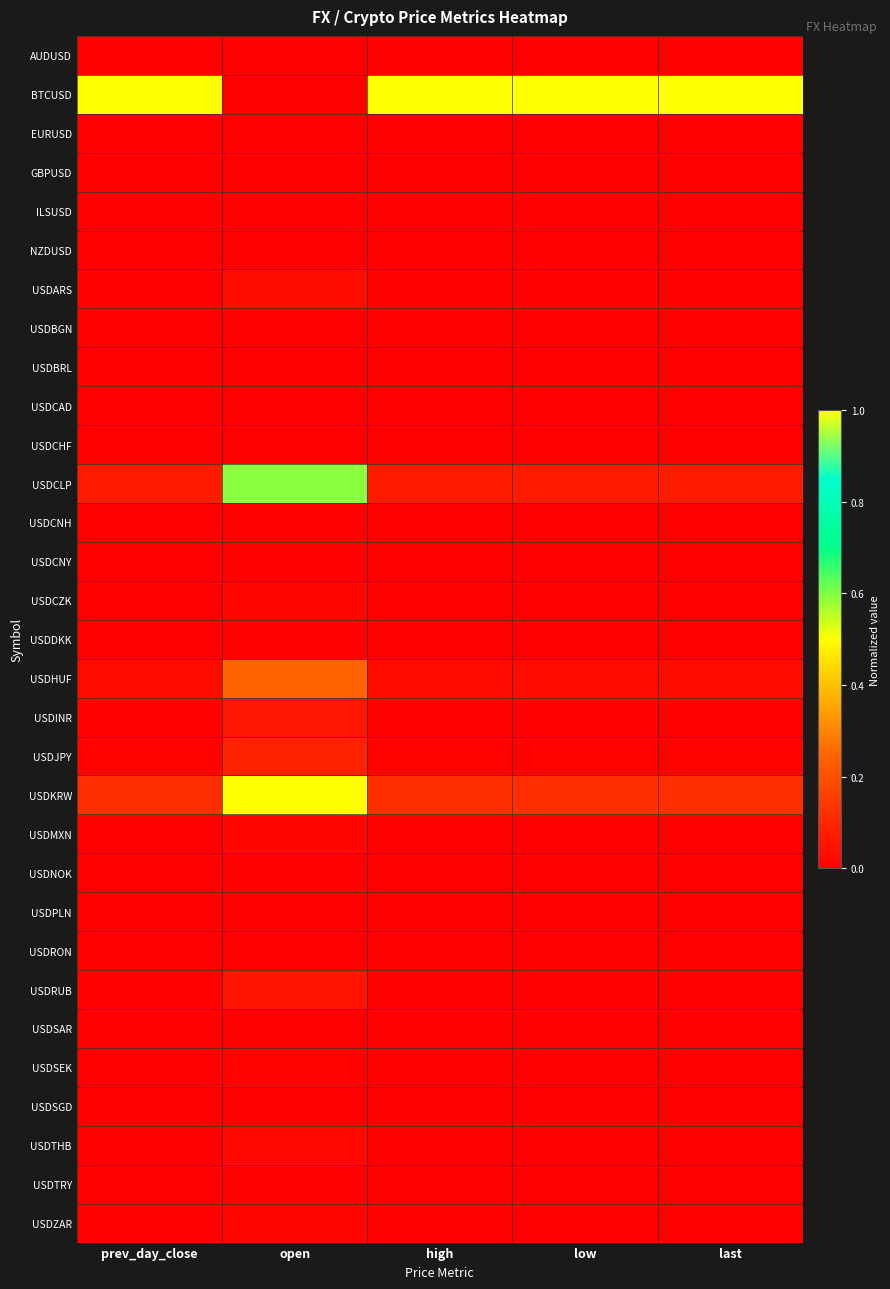

How many series are shown in this chart?

31